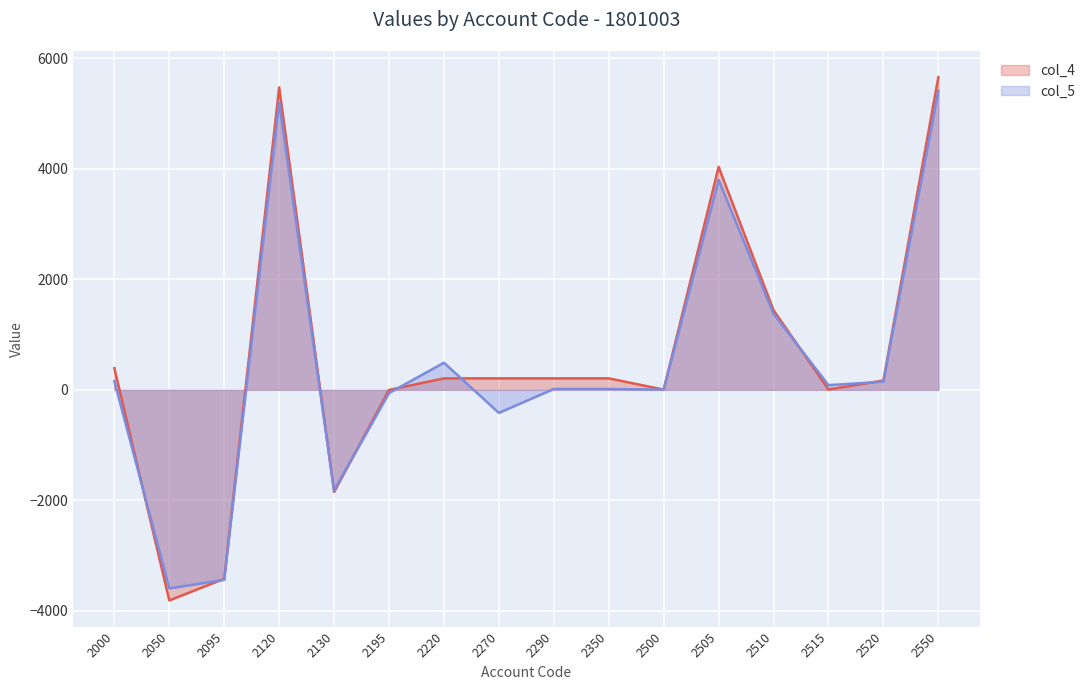

How many data points in col_5 are above 85?

7